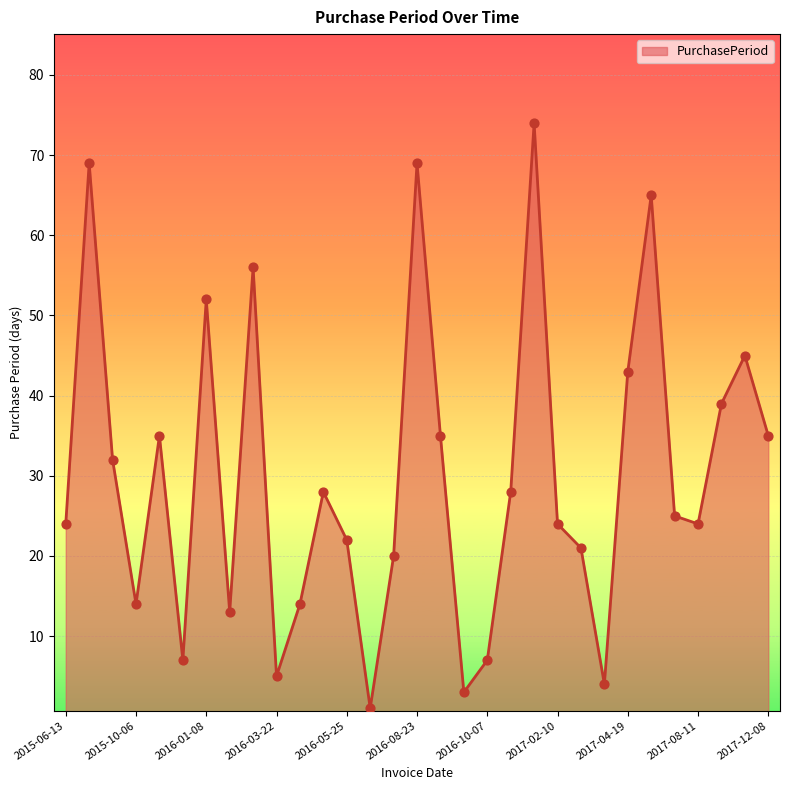

What is the difference between the maximum and minimum values?

73